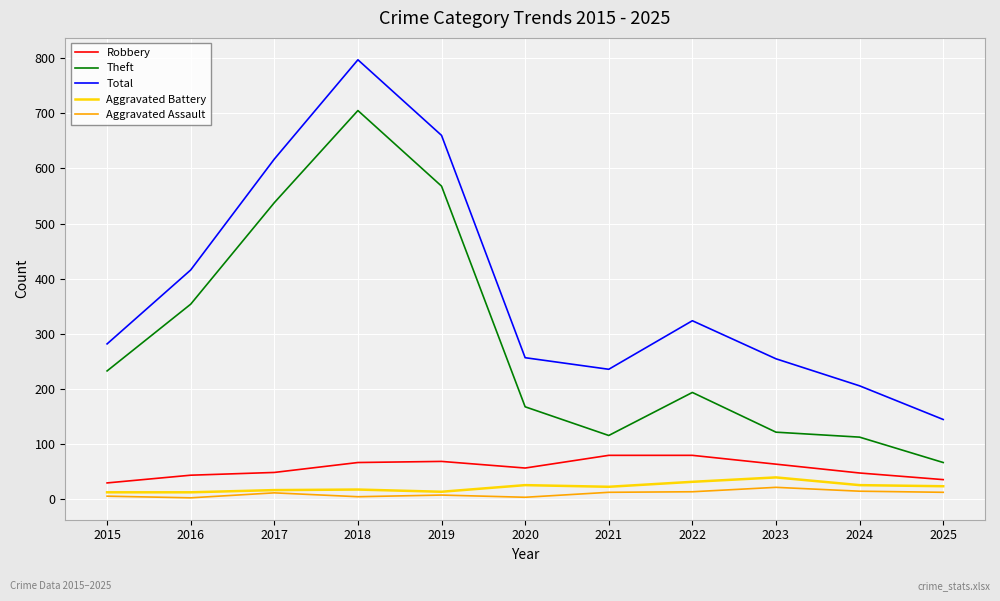

List the series in order of their peak value, lowest first.

Aggravated Assault, Aggravated Battery, Robbery, Theft, Total